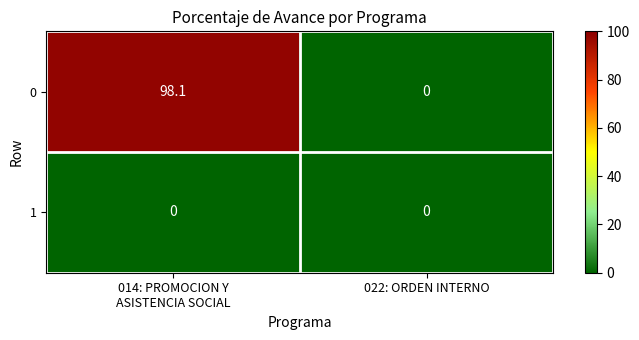

Which series has the widest spread of values?

0